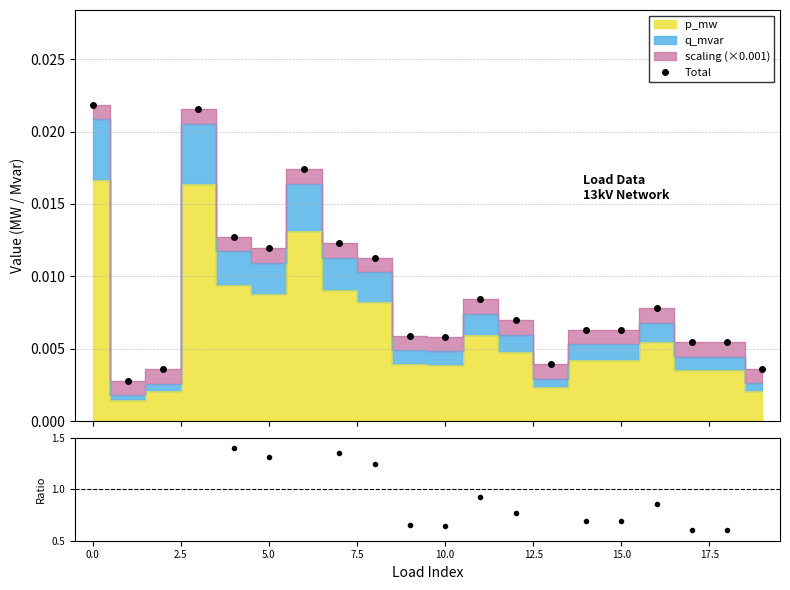

The value of ratio at 17.5 is 0.5. True or false?

False